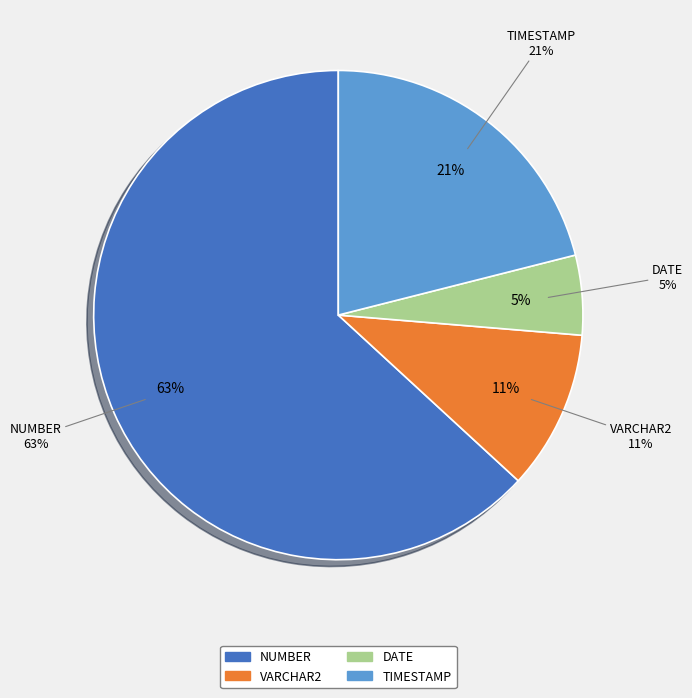

Count the number of slices in the pie.

4